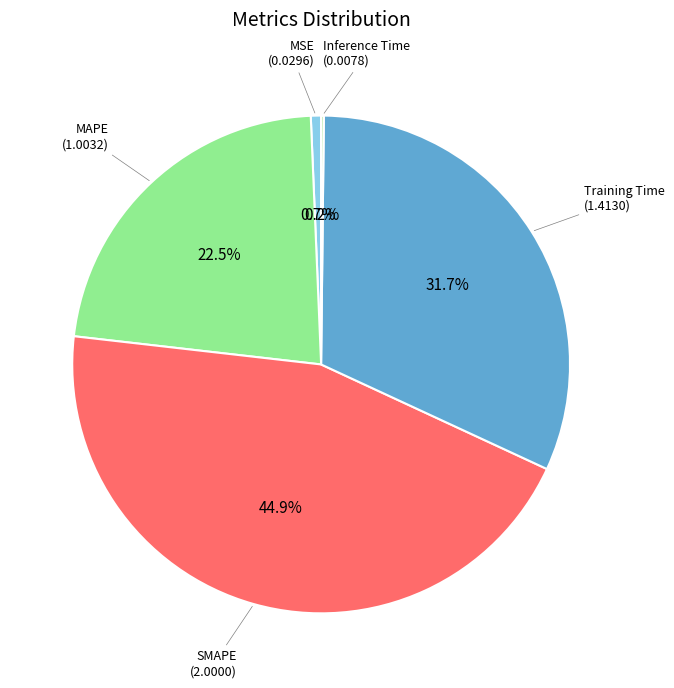

Does MAPE represent more than half of the total?

No